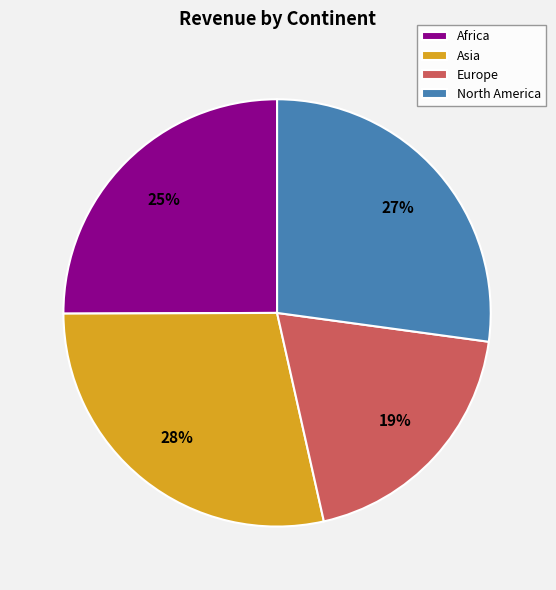

Is it true that Europe is 10% of the pie?

False